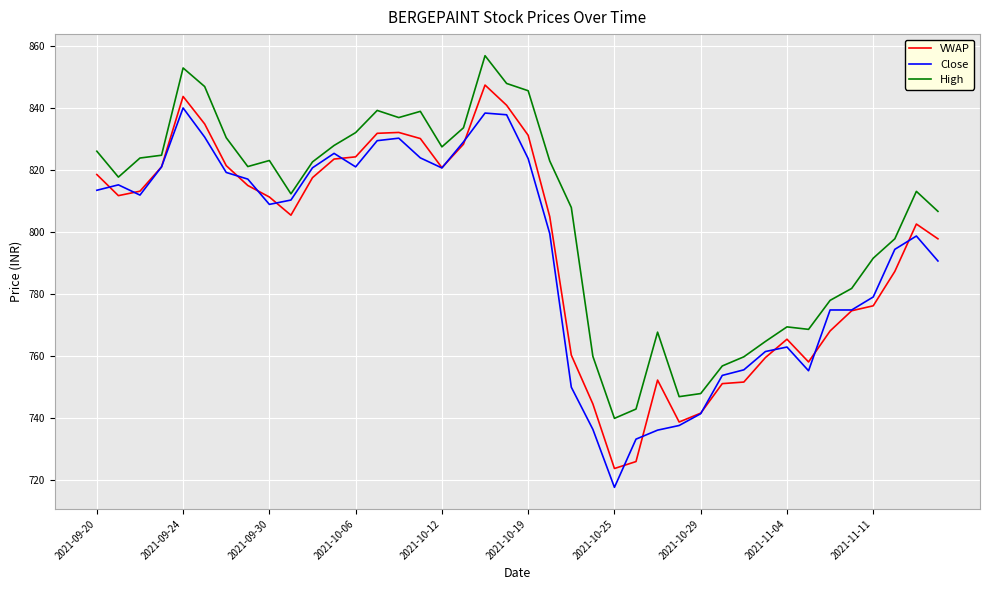

Which series has the largest total across all categories?

High